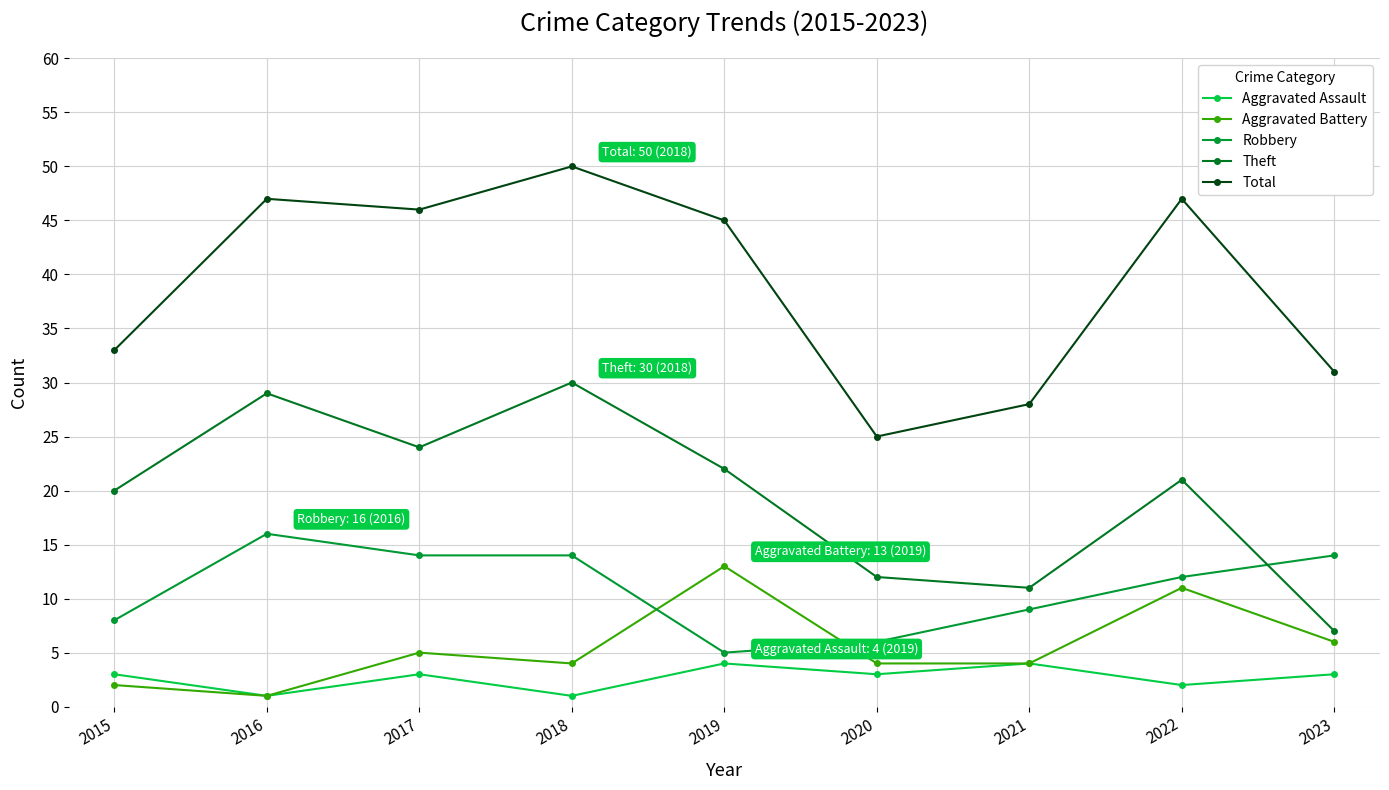

True or false: Aggravated Assault has more than 0 points higher than both neighbors.

True